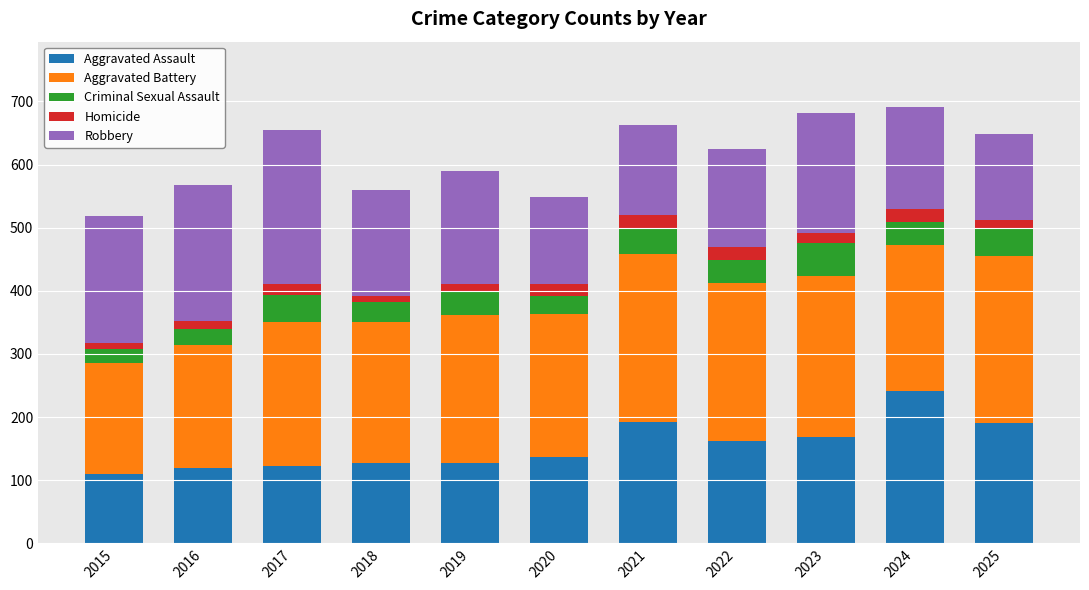

What are all the series names shown in the legend?

Aggravated Assault, Aggravated Battery, Criminal Sexual Assault, Homicide, Robbery